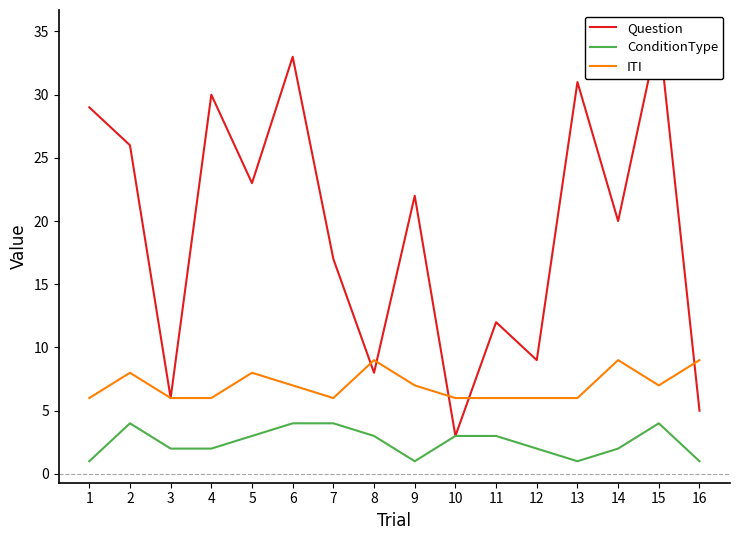

Which category has the highest value across all series?

15